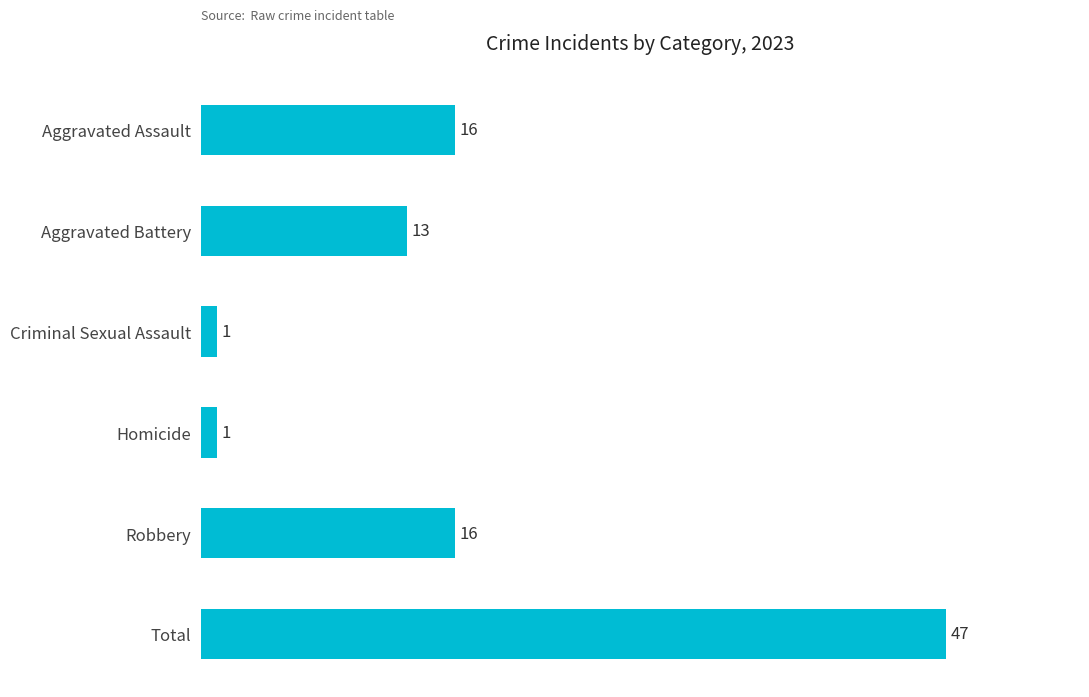

What is the ratio of the value at Criminal Sexual Assault to the value at Aggravated Assault?

0.1